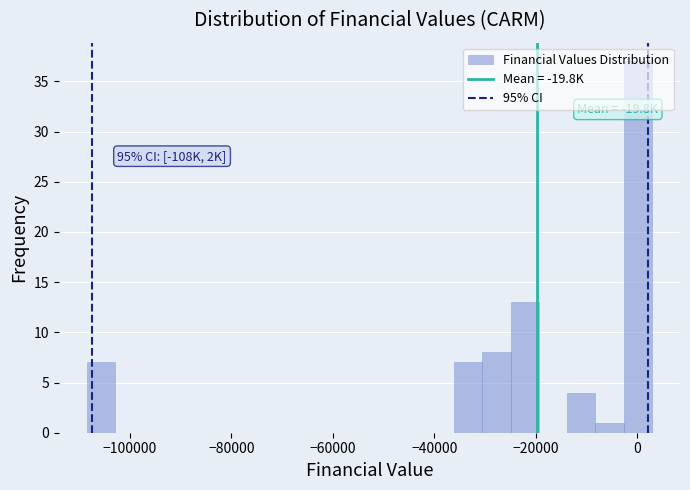

Read against the x-axis, roughly where is the centre of the tallest bar?

0